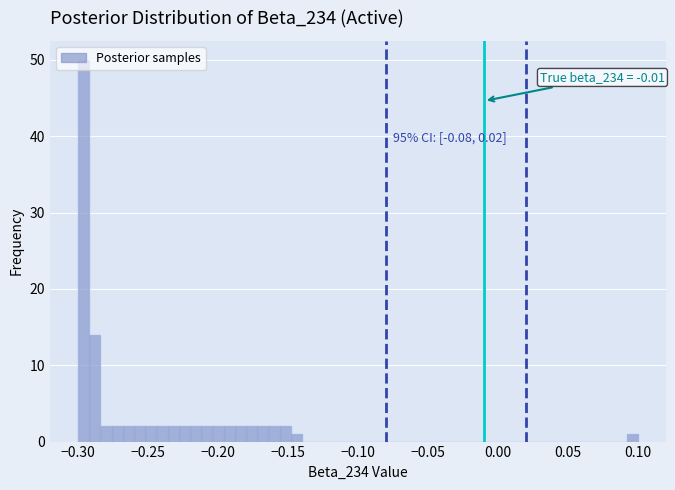

Read against the x-axis, roughly where is the centre of the tallest bar?

-0.295